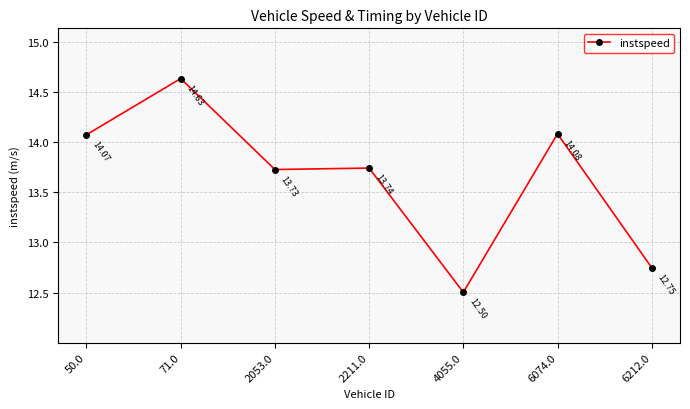

What is the label of the 5th point from the left?

4055.0